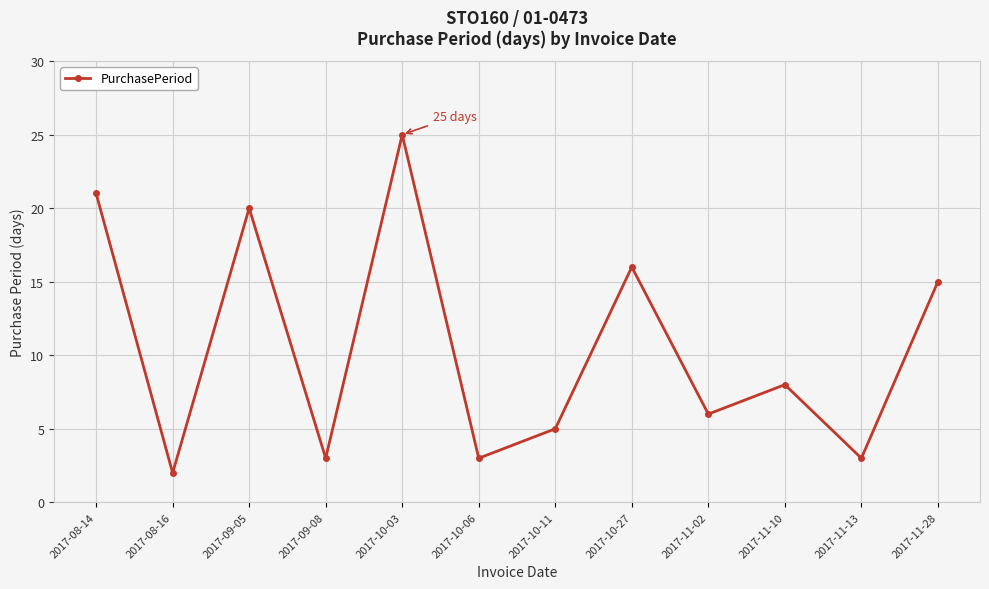

Reading left to right, list all the values displayed in this chart.

21	2	20	3	25	3	5	16	6	8	3	15